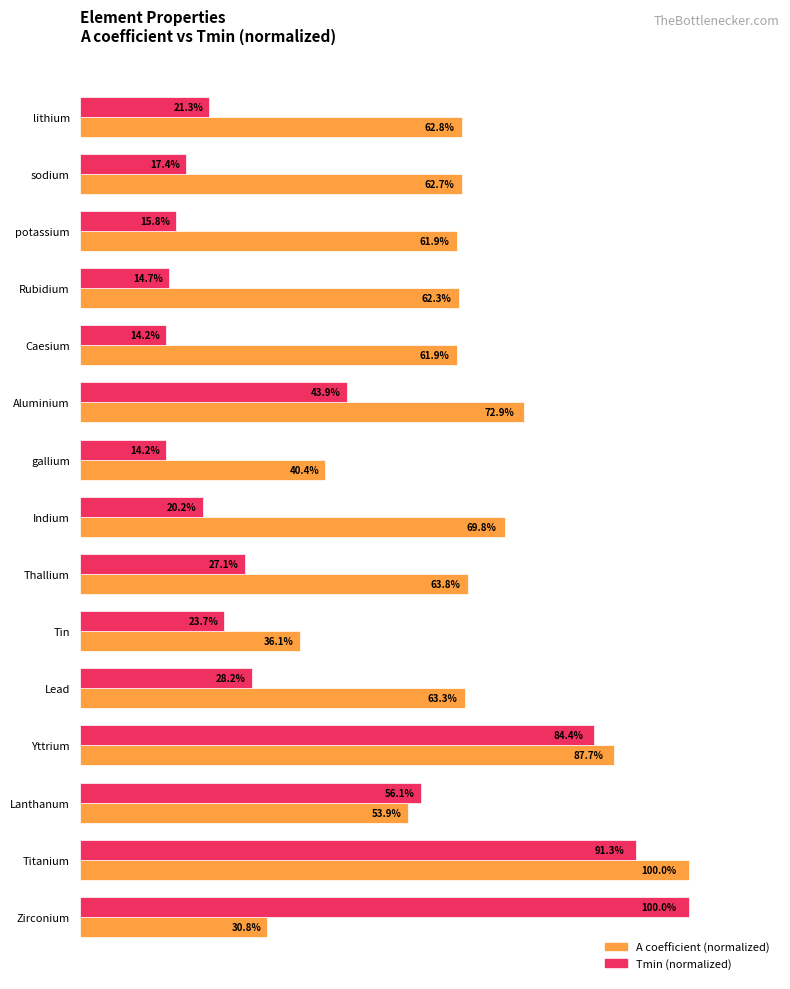

Which series has the largest range (max minus min)?

Tmin (normalized)